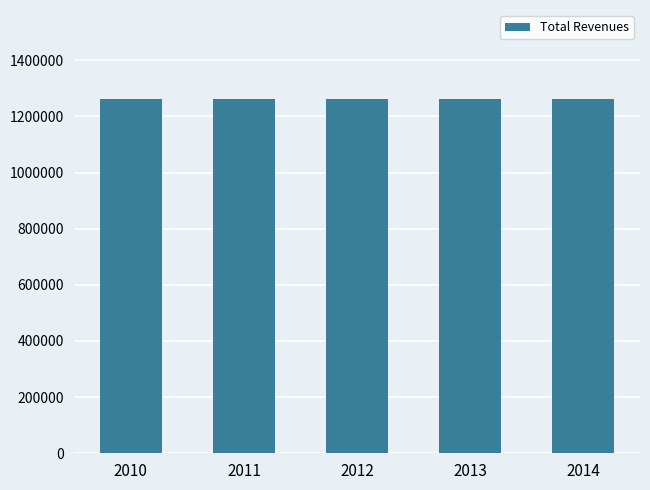

Approximately how many times larger is the value at 2013 compared to 2011?

1.0